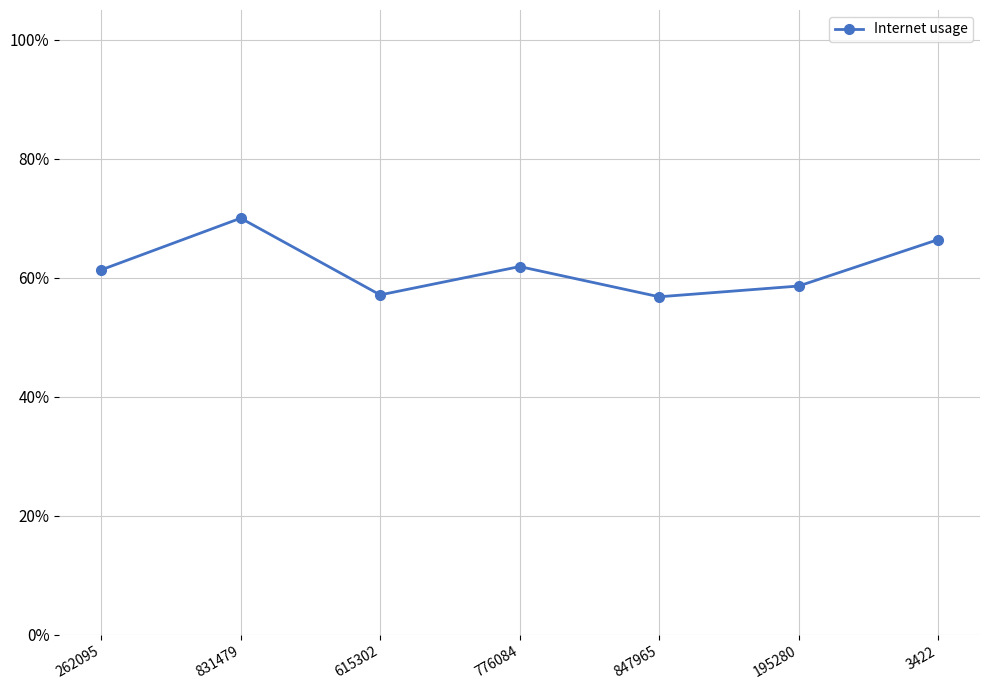

What is the difference between the maximum and minimum values?

0.1